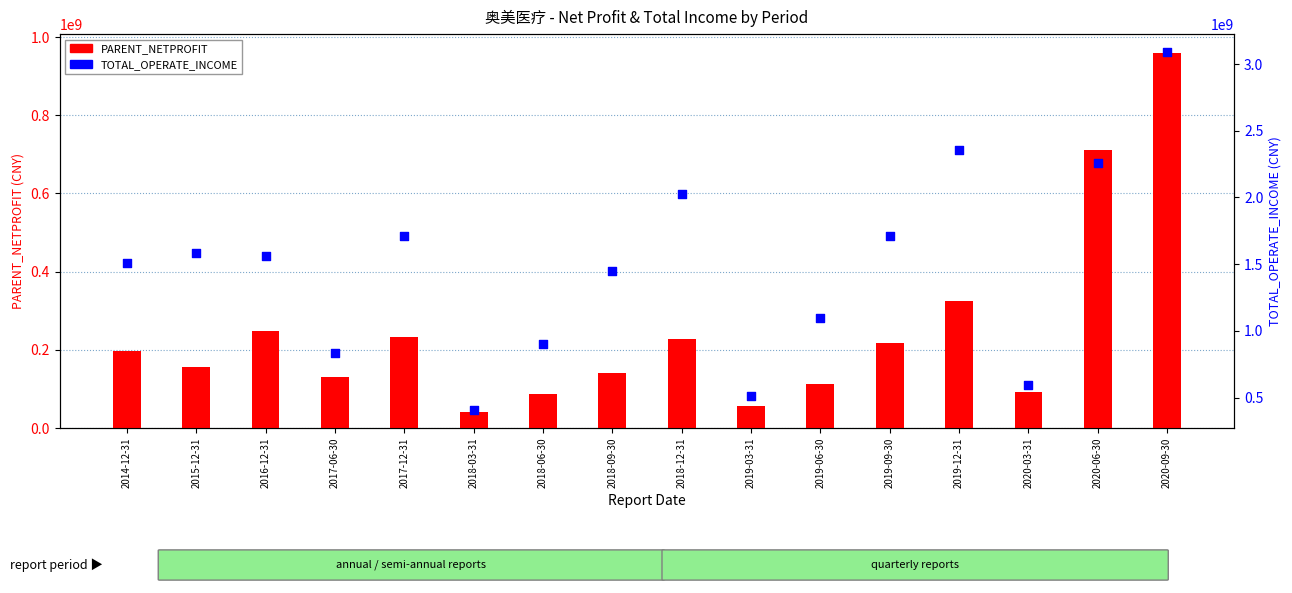

Which series reaches the maximum Y coordinate?

TOTAL_OPERATE_INCOME